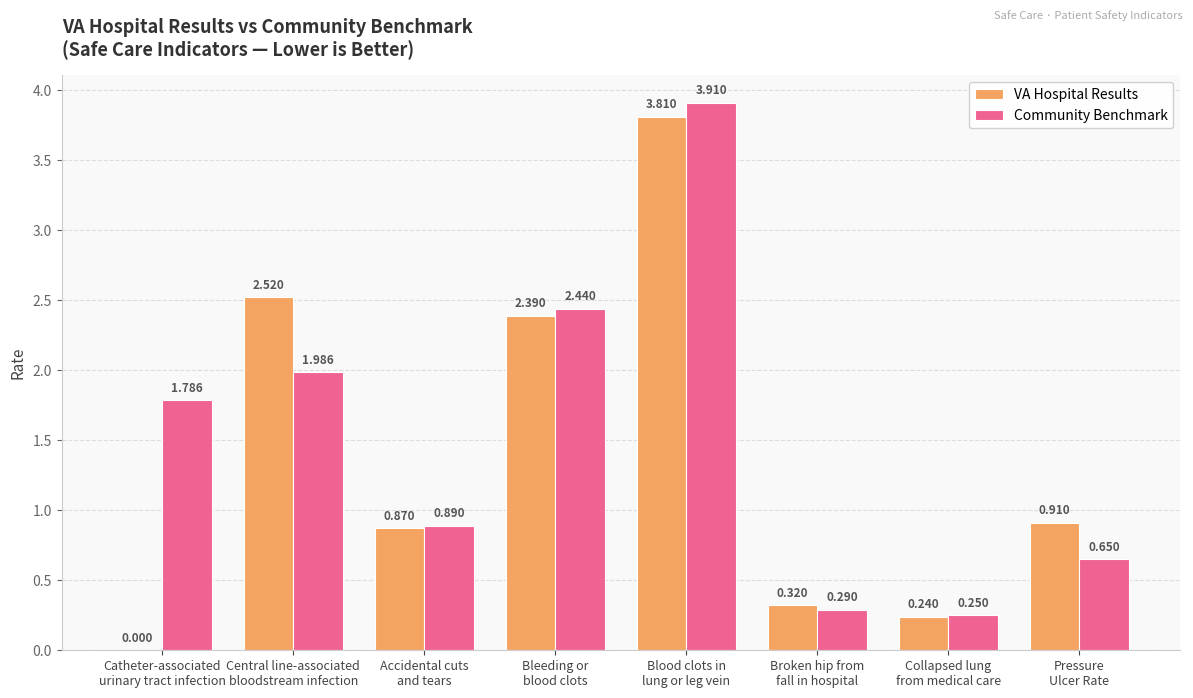

Which series has the widest spread of values?

VA Hospital Results